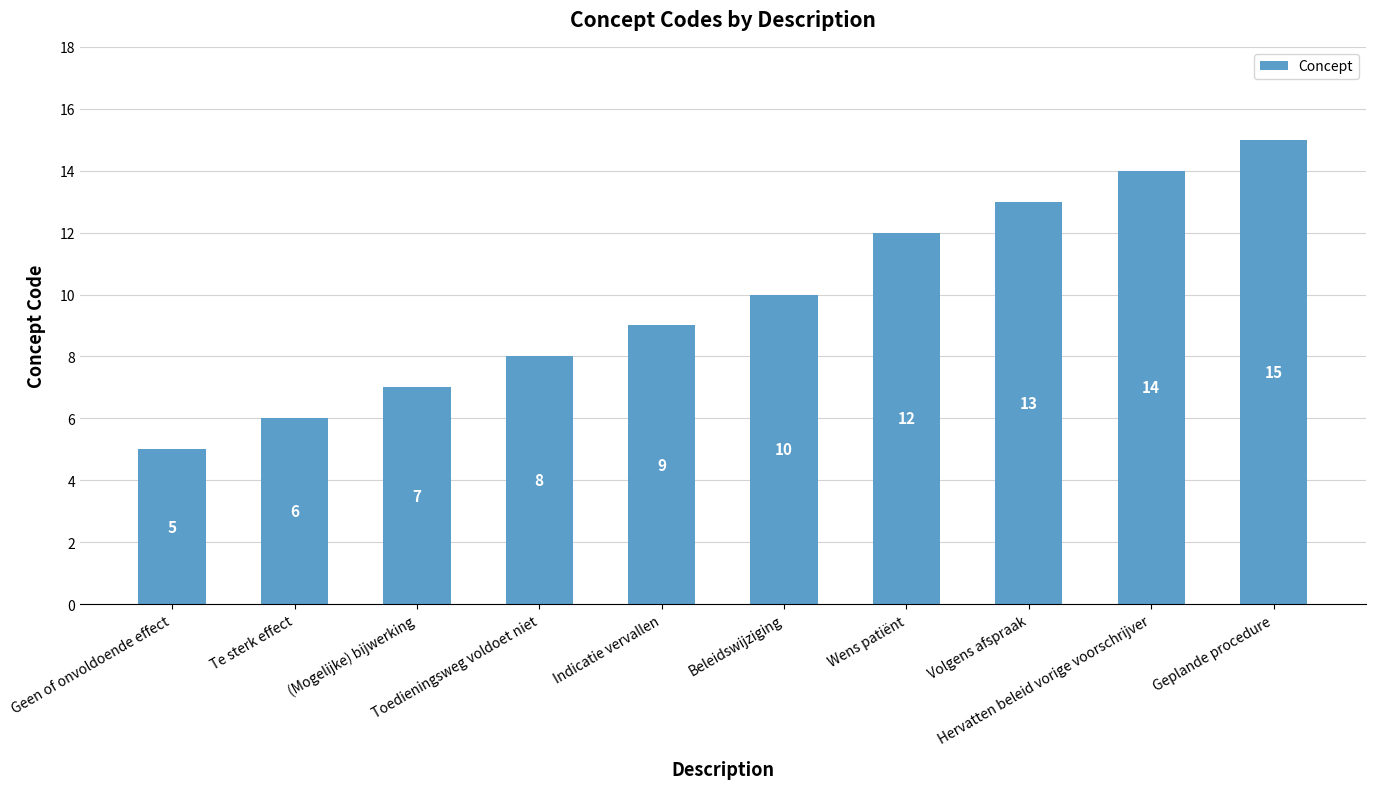

Reading left to right, extract all data points from this chart.

Geen of onvoldoende effect=5	Te sterk effect=6	(Mogelijke) bijwerking=7	Toedieningsweg voldoet niet=8	Indicatie vervallen=9	Beleidswijziging=10	Wens patiënt=12	Volgens afspraak=13	Hervatten beleid vorige voorschrijver=14	Geplande procedure=15